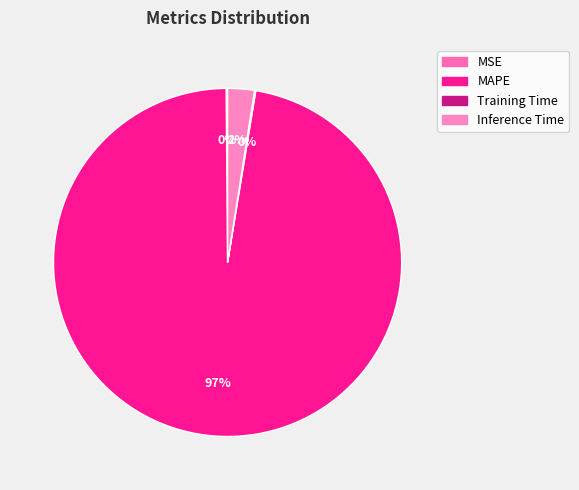

How many slices are in this pie chart?

4